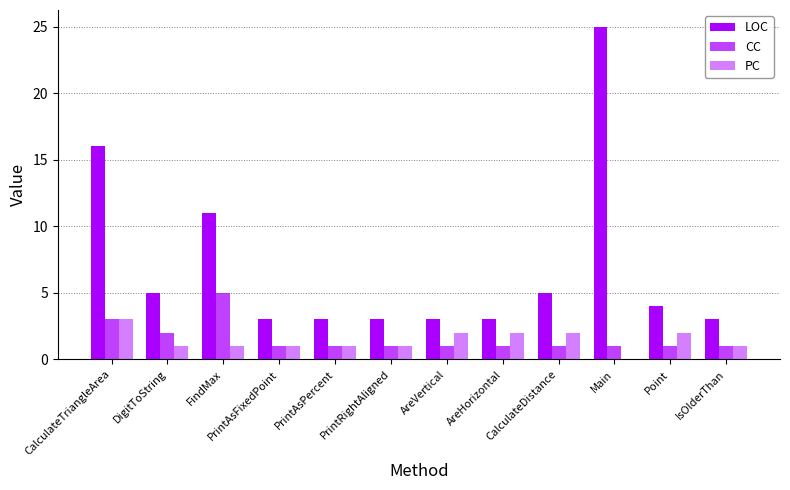

Reading left to right, list all the values displayed in this chart.

LOC: CalculateTriangleArea=16	DigitToString=5	FindMax=11	PrintAsFixedPoint=3	PrintAsPercent=3	PrintRightAligned=3	AreVertical=3	AreHorizontal=3	CalculateDistance=5	Main=25	Point=4	IsOlderThan=3
CC: CalculateTriangleArea=3	DigitToString=2	FindMax=5	PrintAsFixedPoint=1	PrintAsPercent=1	PrintRightAligned=1	AreVertical=1	AreHorizontal=1	CalculateDistance=1	Main=1	Point=1	IsOlderThan=1
PC: CalculateTriangleArea=3	DigitToString=1	FindMax=1	PrintAsFixedPoint=1	PrintAsPercent=1	PrintRightAligned=1	AreVertical=2	AreHorizontal=2	CalculateDistance=2	Main=0	Point=2	IsOlderThan=1